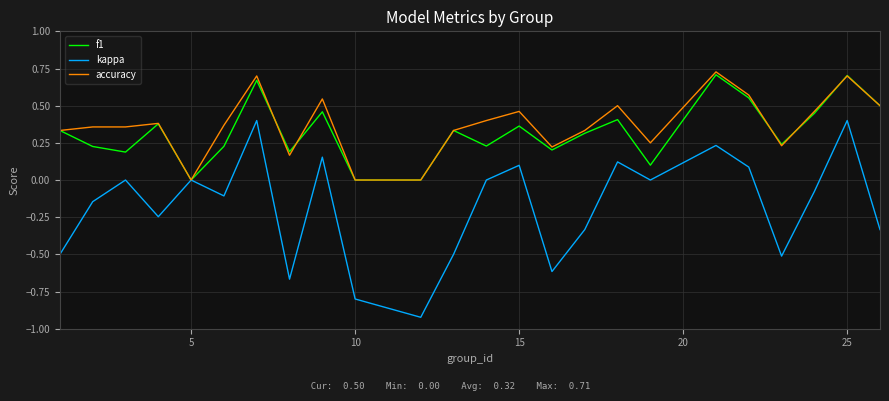

Which series has the widest spread of values?

kappa